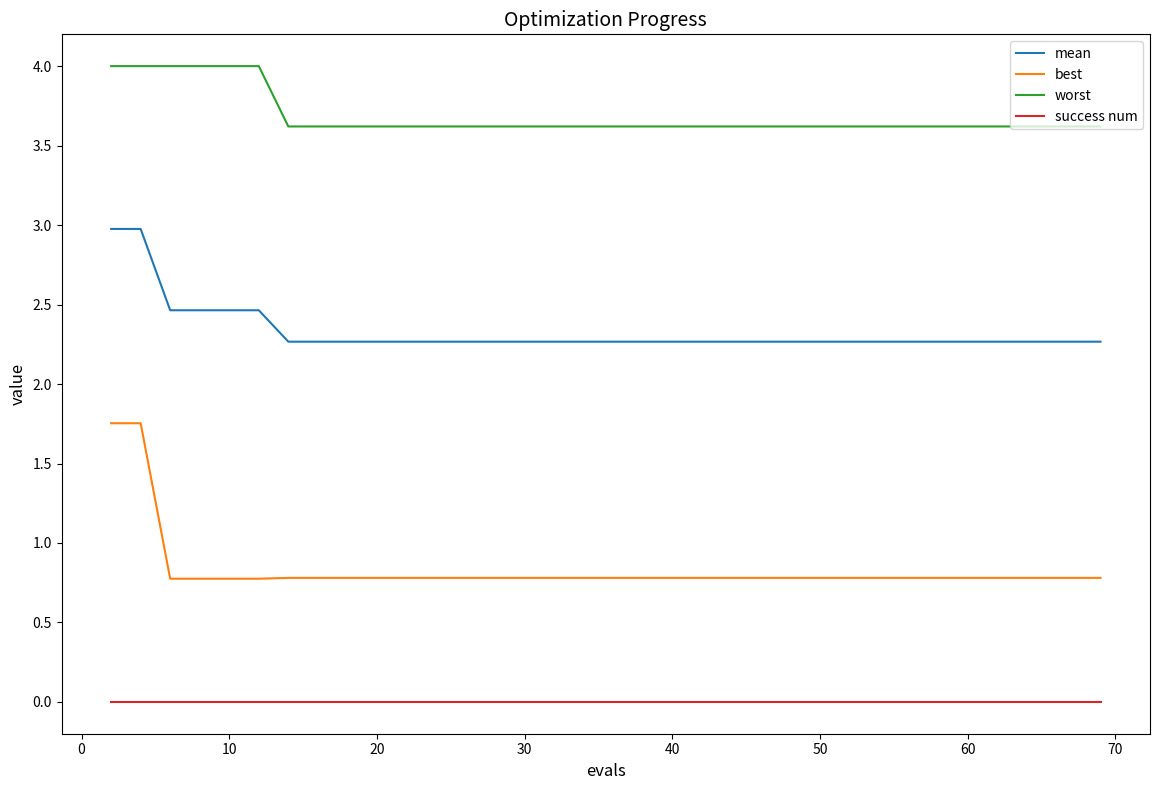

Rank the series by their maximum value, from lowest to highest.

success num, best, mean, worst